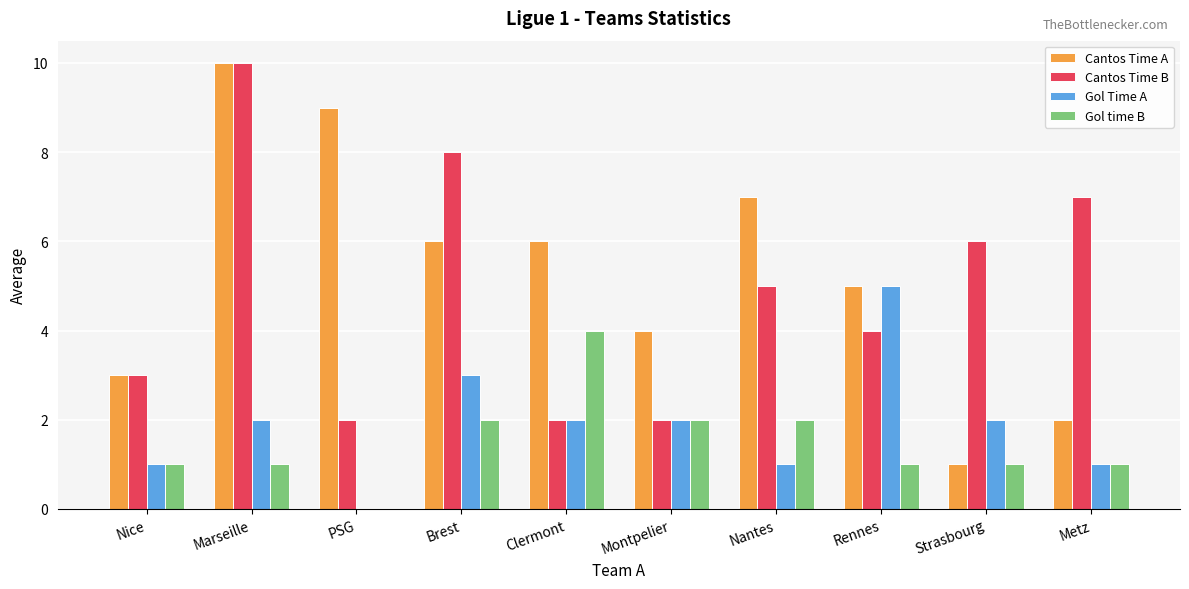

Which series has the widest spread of values?

Cantos Time A